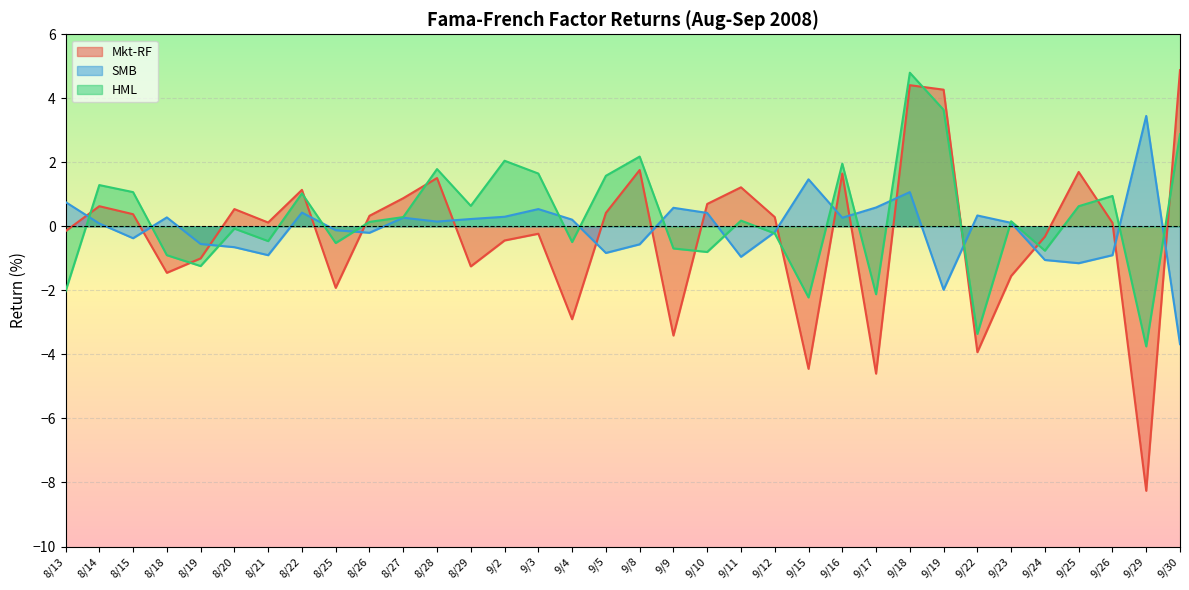

How many intersections are there between HML and Mkt-RF?

12